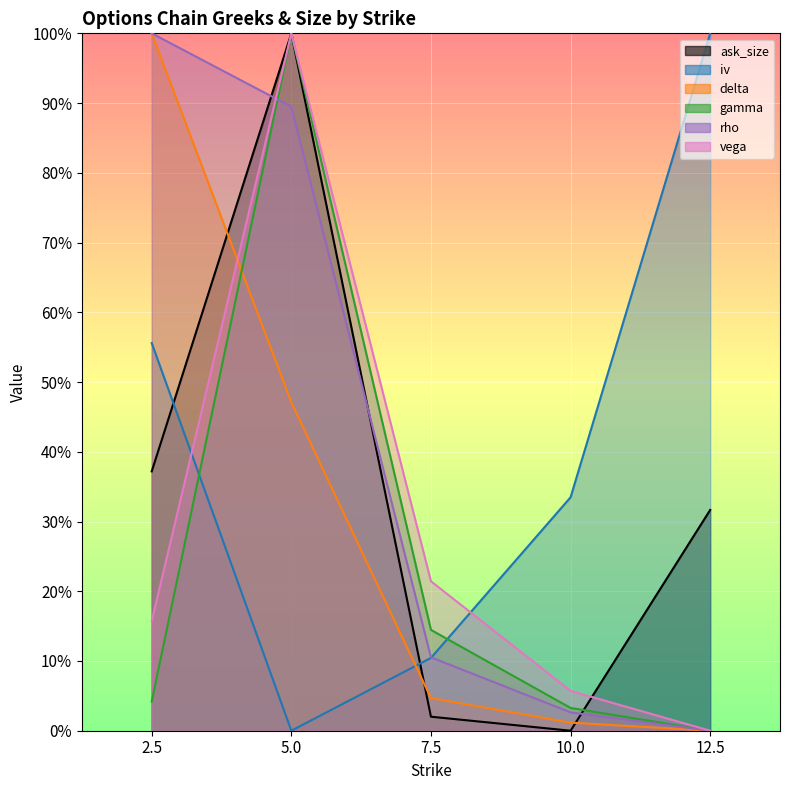

What is the difference between the maximum and minimum values in the rho series?

1.0